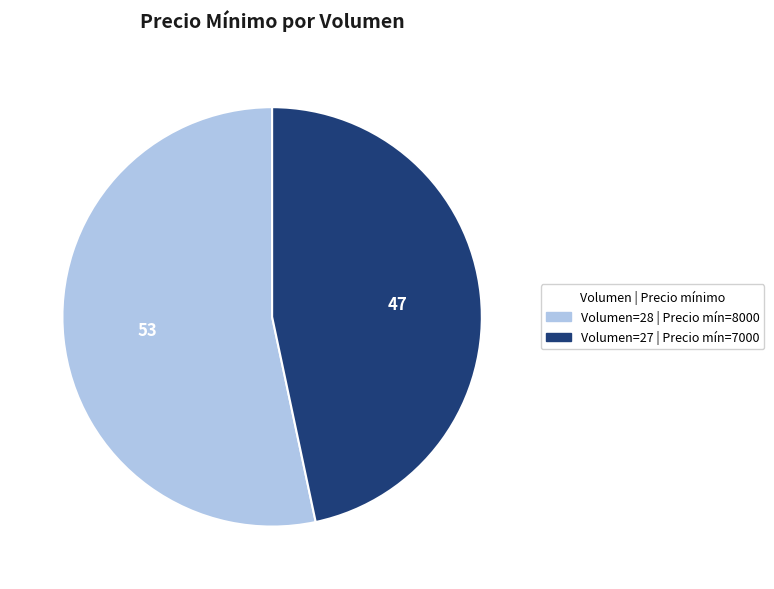

Do Volumen=27 | Precio mín=7000 and Volumen=28 | Precio mín=8000 together represent more than half of the pie?

Yes